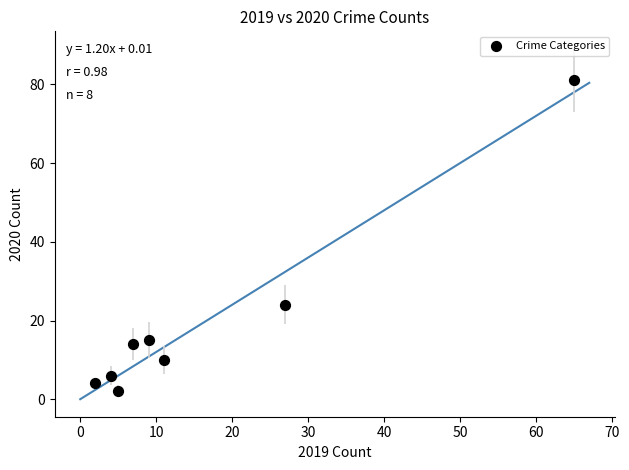

What is the average X value?

16